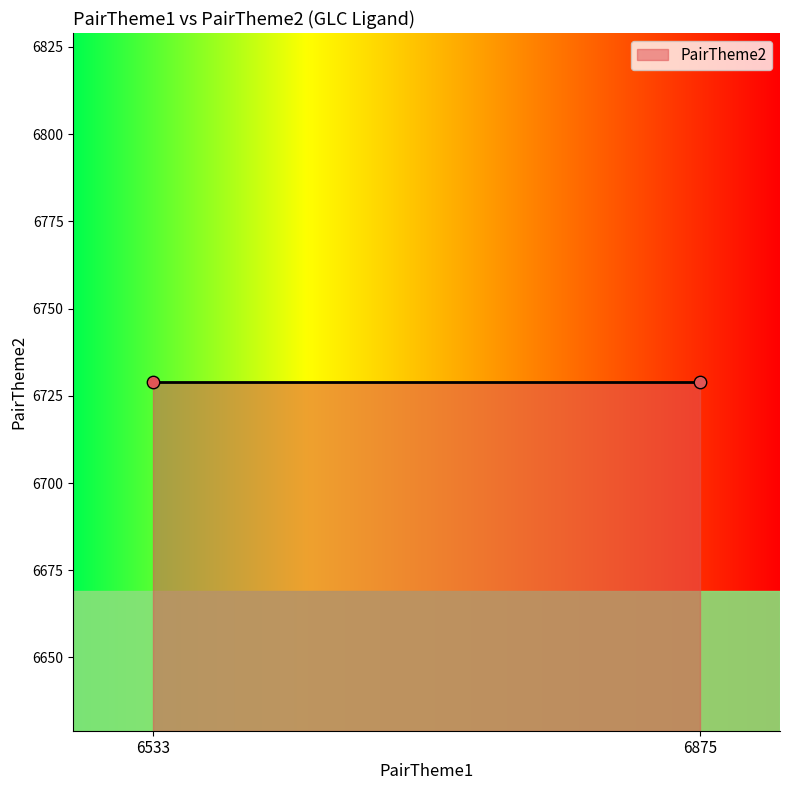

Between 6533 and 6875, which is larger?

6533